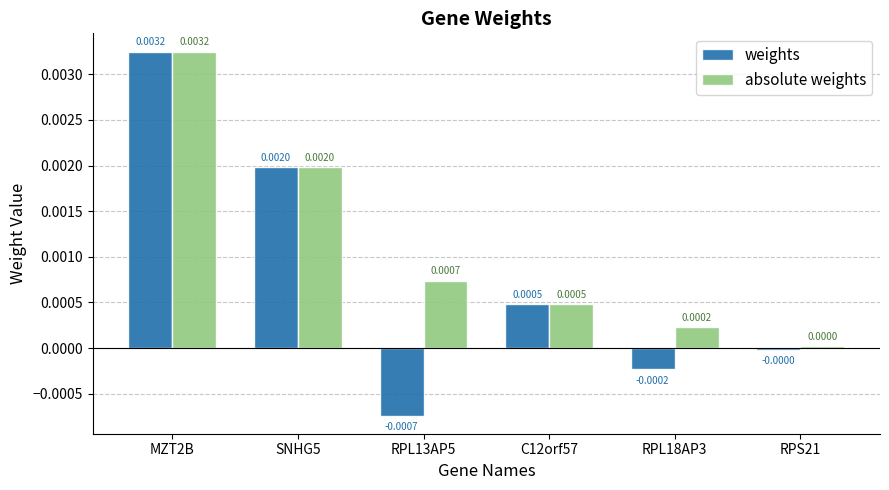

How many values in the weights series are below 0?

3